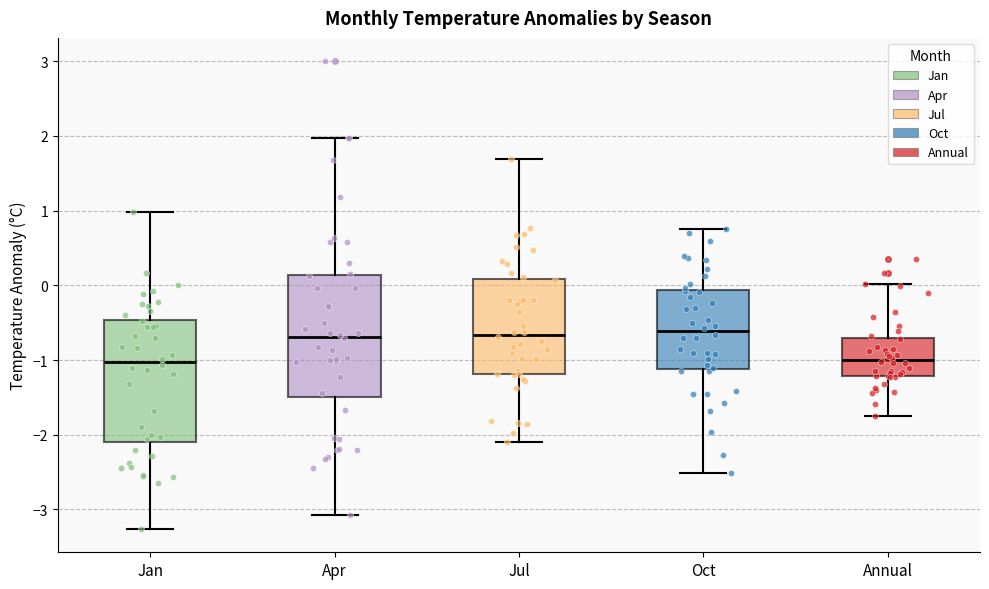

Where does the lower whisker of the box for Oct end on the y-axis? The values are not printed on the chart, so give them approximately, as read against the axis.

-2.5